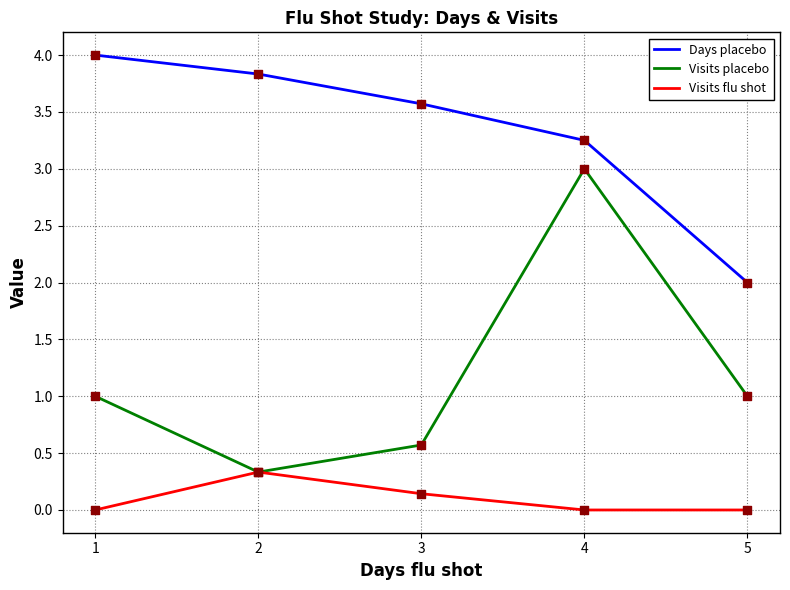

What is the difference between the highest and lowest values at 3?

3.4